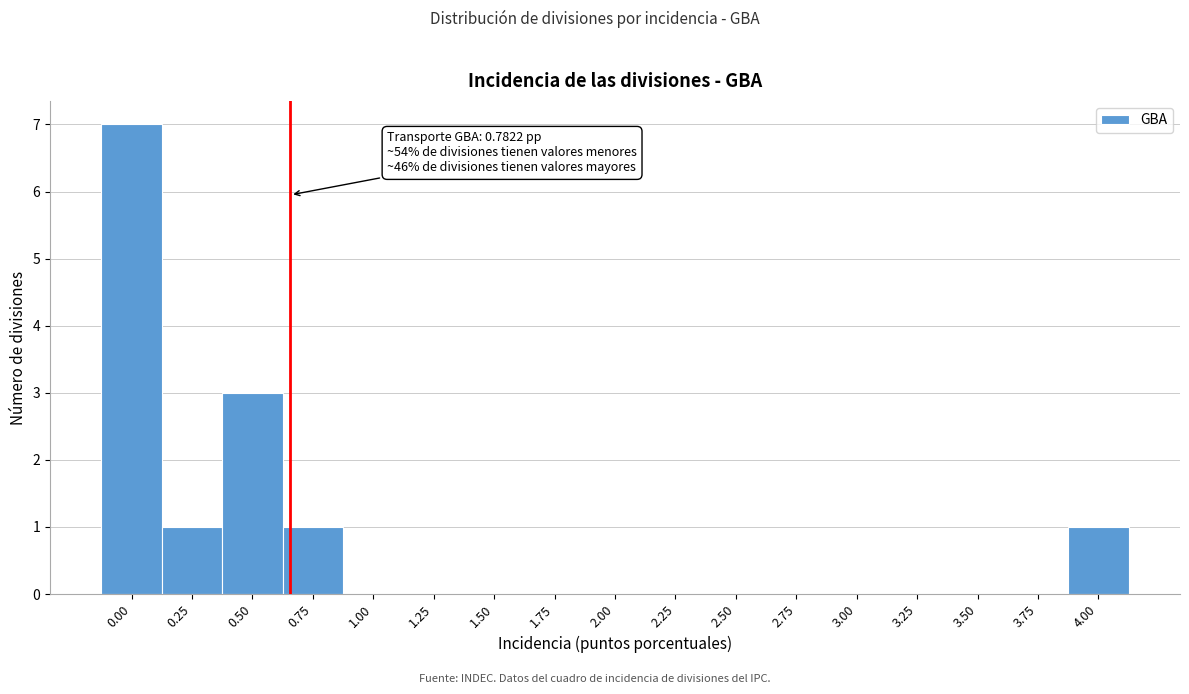

Reading left to right, what are all the values shown in this chart?

0.00=7	0.25=1	0.50=3	0.75=1	1.00=0	1.25=0	1.50=0	1.75=0	2.00=0	2.25=0	2.50=0	2.75=0	3.00=0	3.25=0	3.50=0	3.75=0	4.00=1